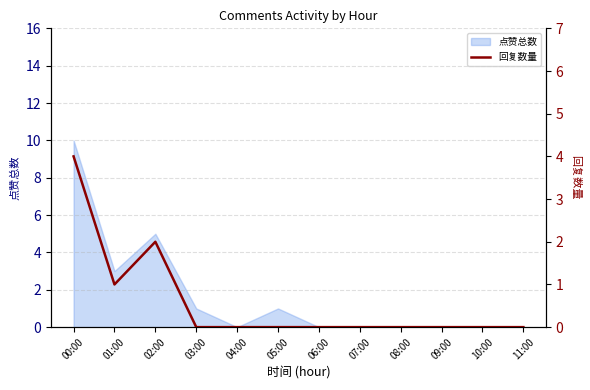

What is the average value?

1